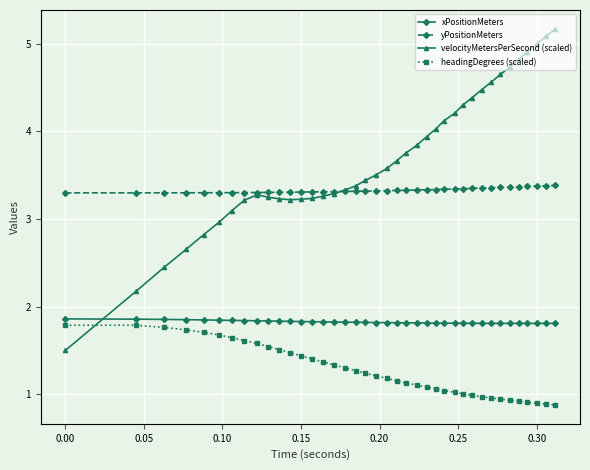

True or false: velocityMetersPerSecond (scaled) and headingDegrees (scaled) cross at least once.

True